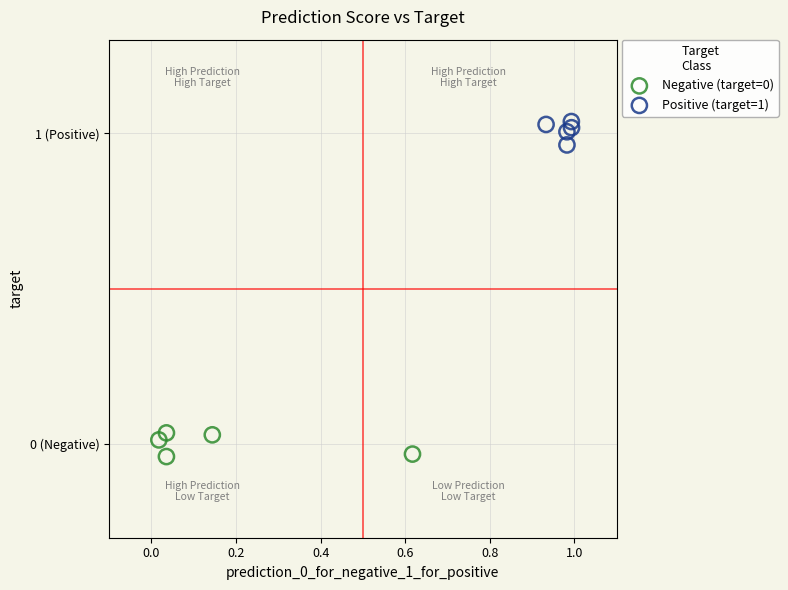

Which series reaches the maximum Y coordinate?

Positive (target=1)